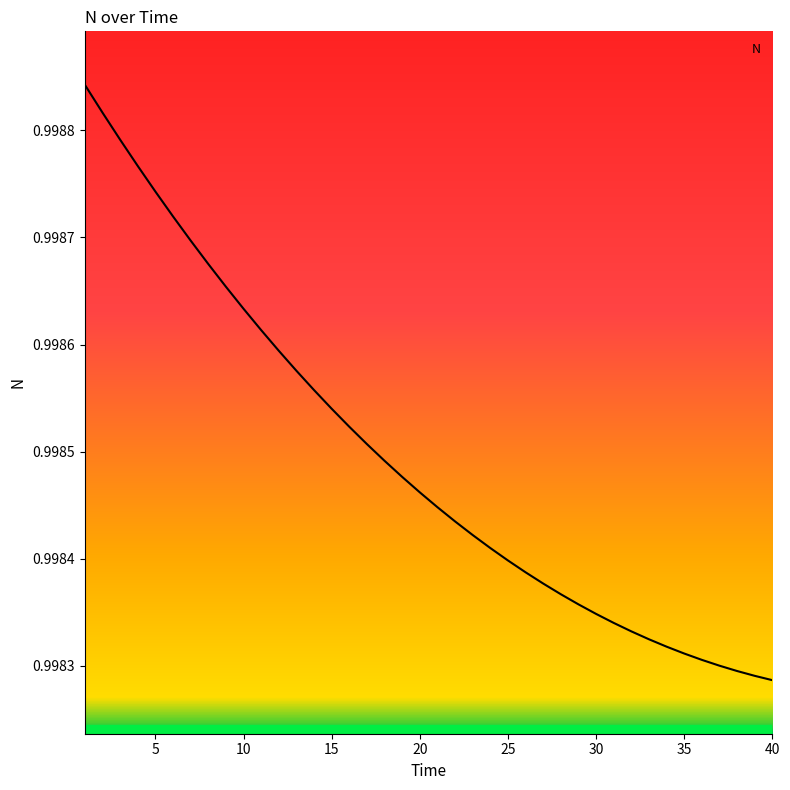

Rank the categories by value from lowest to highest.

40, 39, 38, 37, 36, 35, 34, 33, 32, 31, 30, 29, 28, 27, 26, 25, 24, 23, 22, 21, 20, 19, 18, 17, 16, 15, 14, 13, 12, 11, 10, 9, 8, 7, 6, 5, 4, 3, 2, 1